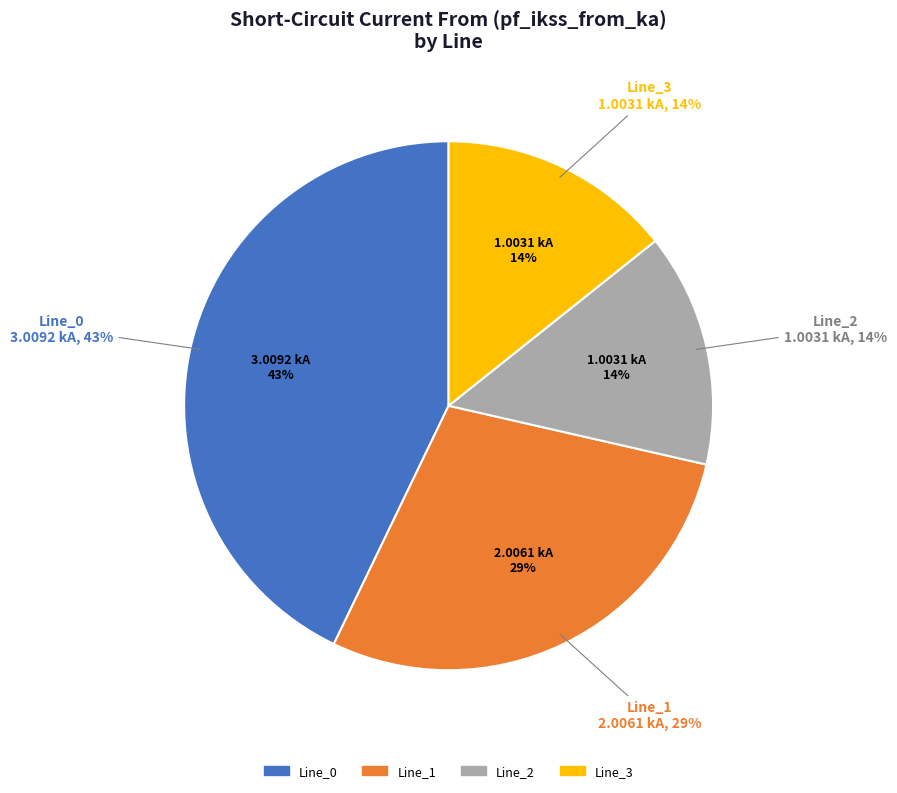

Between Line_3 and Line_1, which is larger?

Line_1